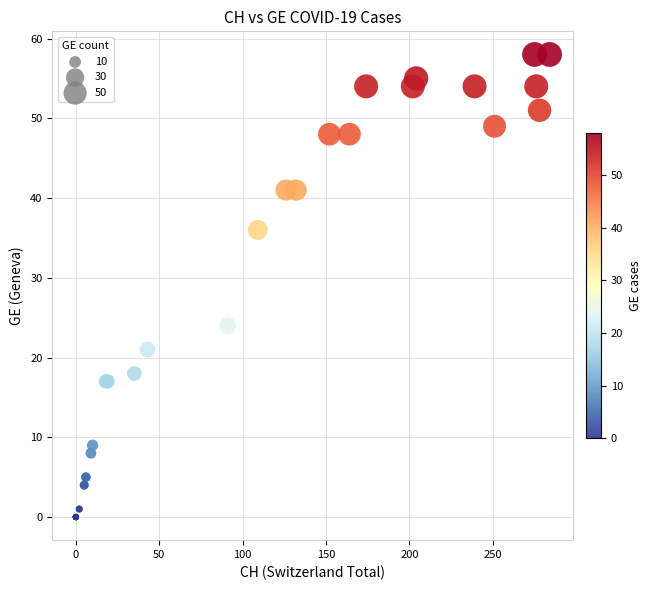

What Y value in the scatter plot is closest to 29?

24